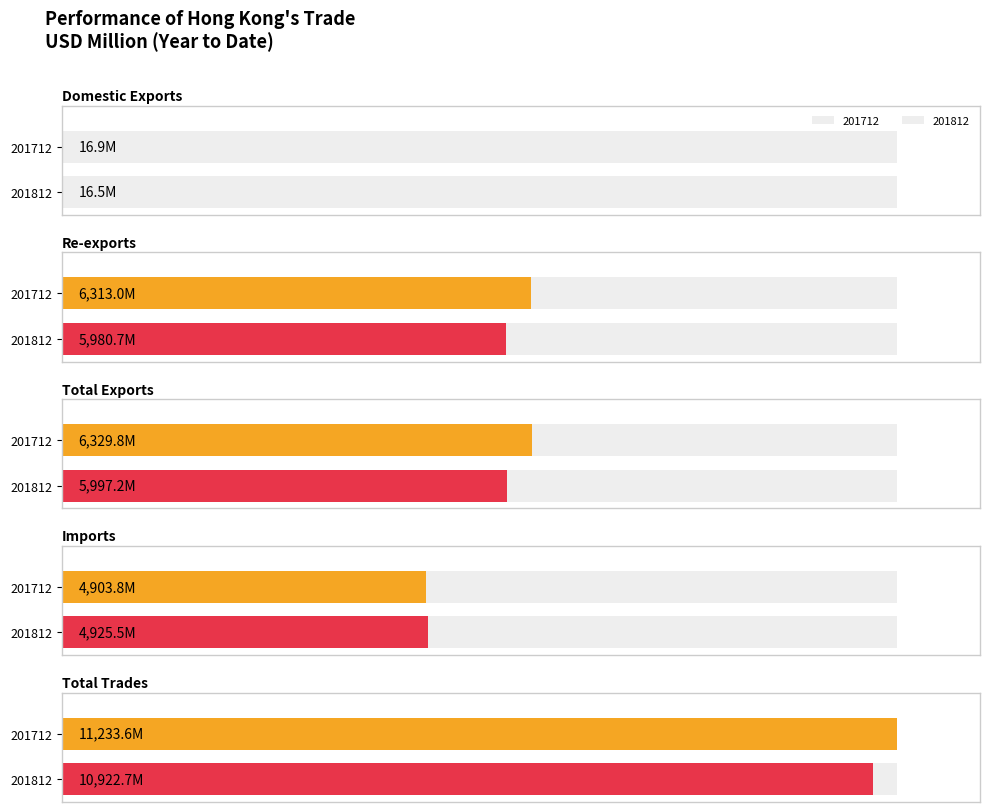

Which series has the largest total across all categories?

201712